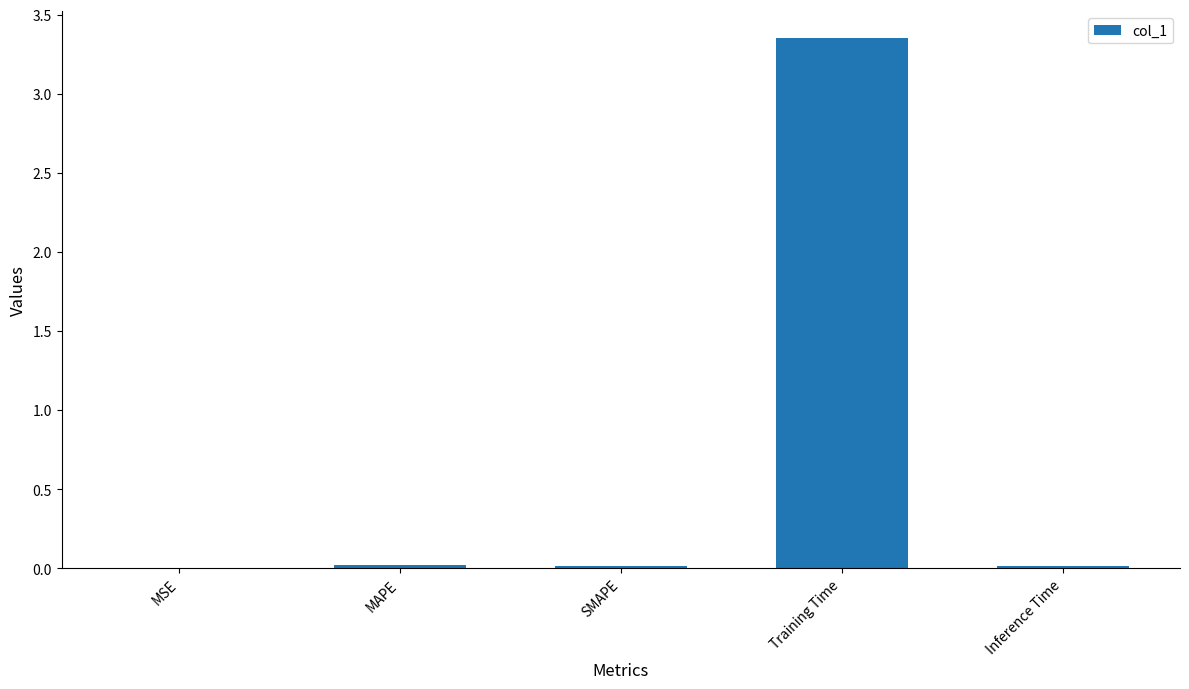

True or false: the data shows 0.0 at Inference Time.

True